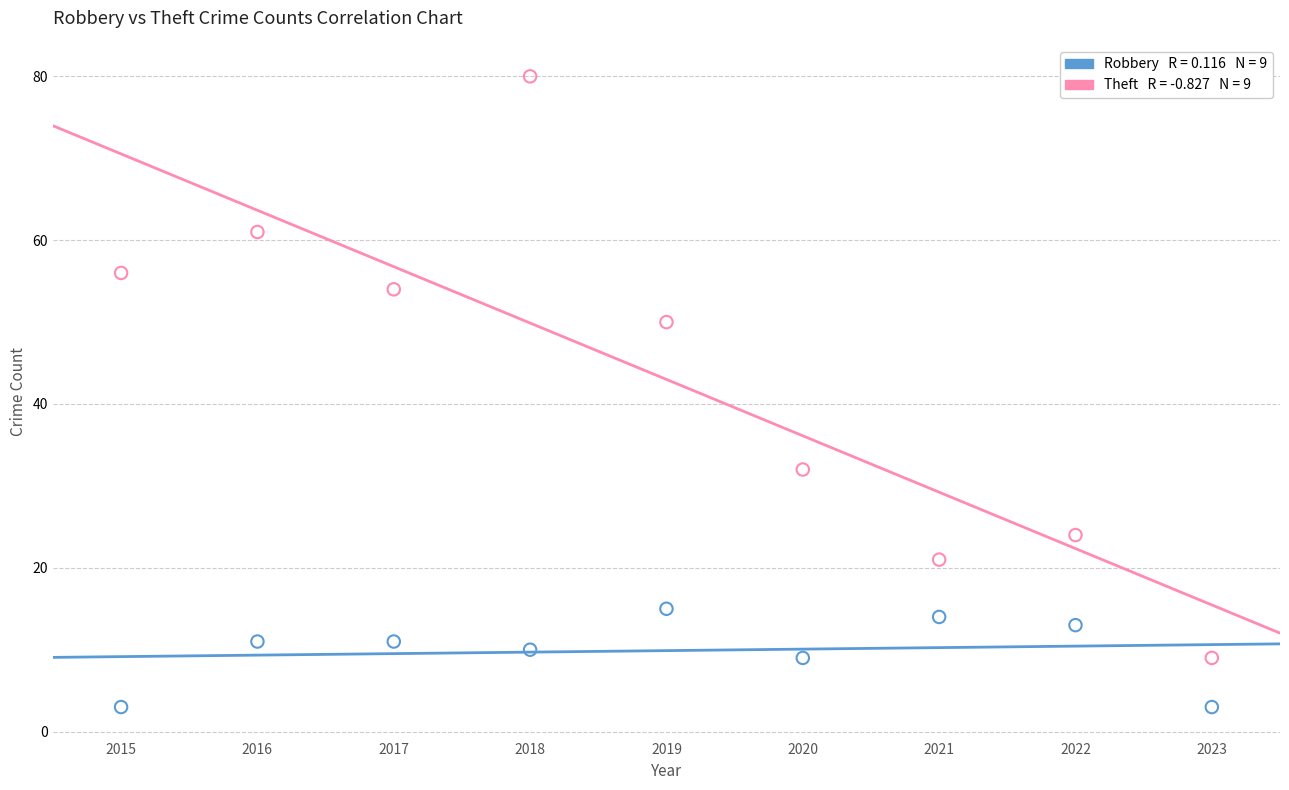

Across all data points, what is the range of Y values (max minus min)?

77